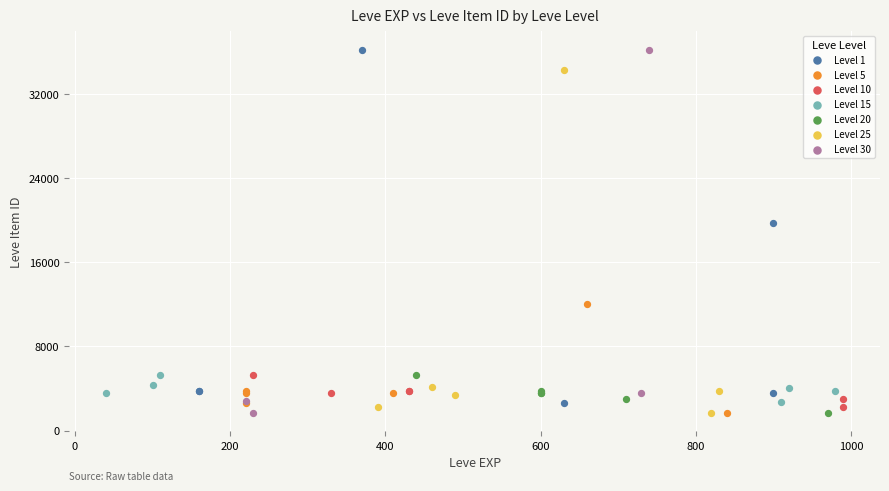

What are all the series names shown in the legend?

Level 1, Level 5, Level 10, Level 15, Level 20, Level 25, Level 30